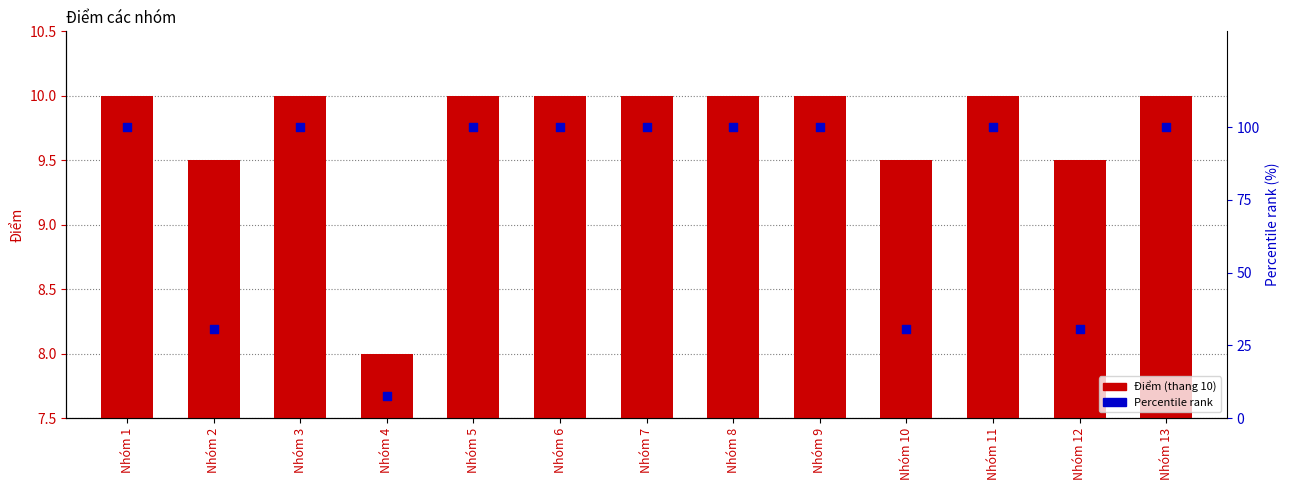

At how many categories does at least one series exceed 57?

9